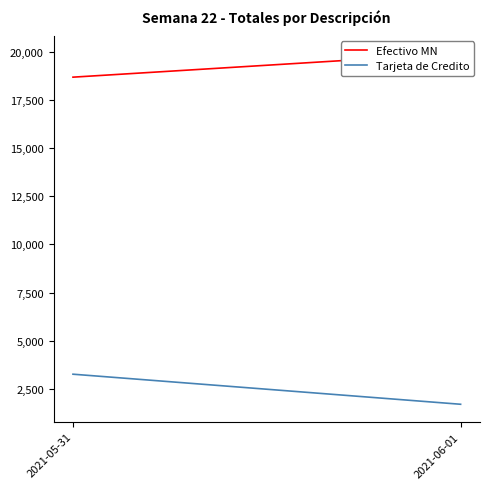

At which category does the chart reach its minimum across all series?

2021-06-01